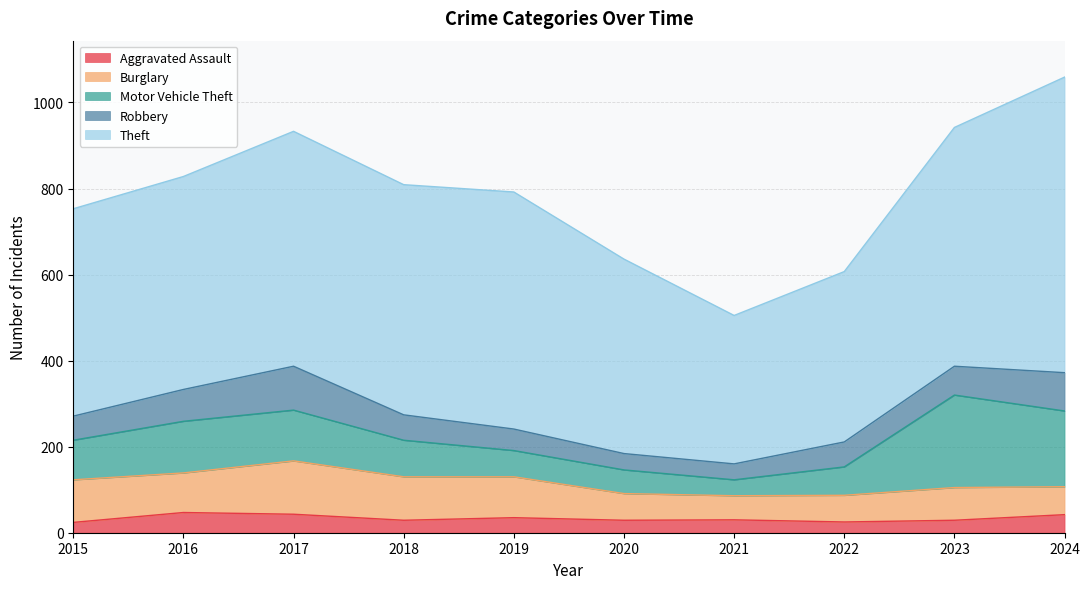

How many interior local valleys does the Theft series have?

2